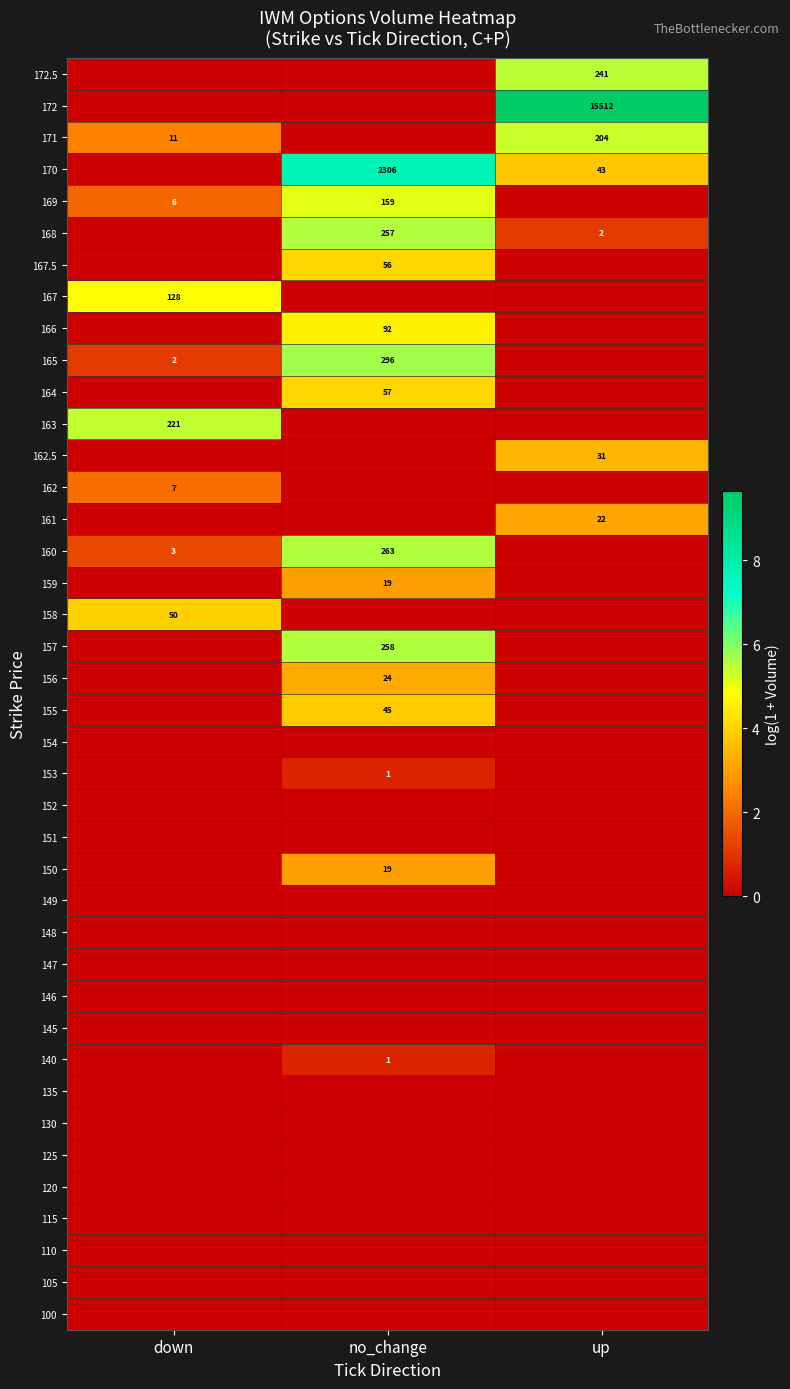

At which category does the chart reach its minimum across all series?

down